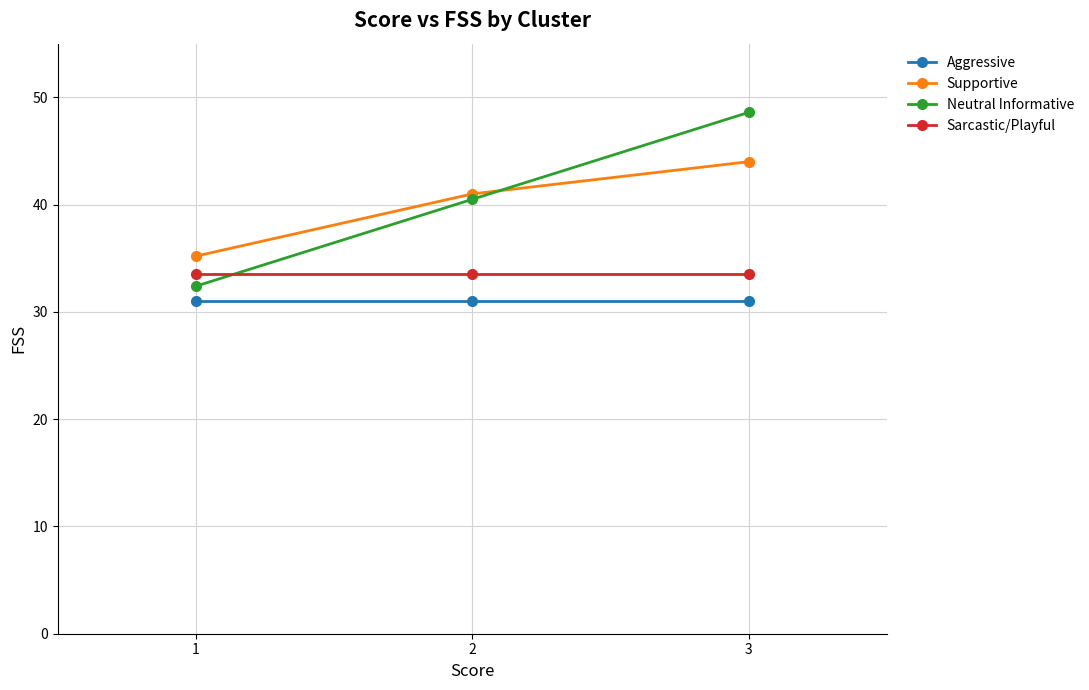

At which category is the sum across all series the highest?

3